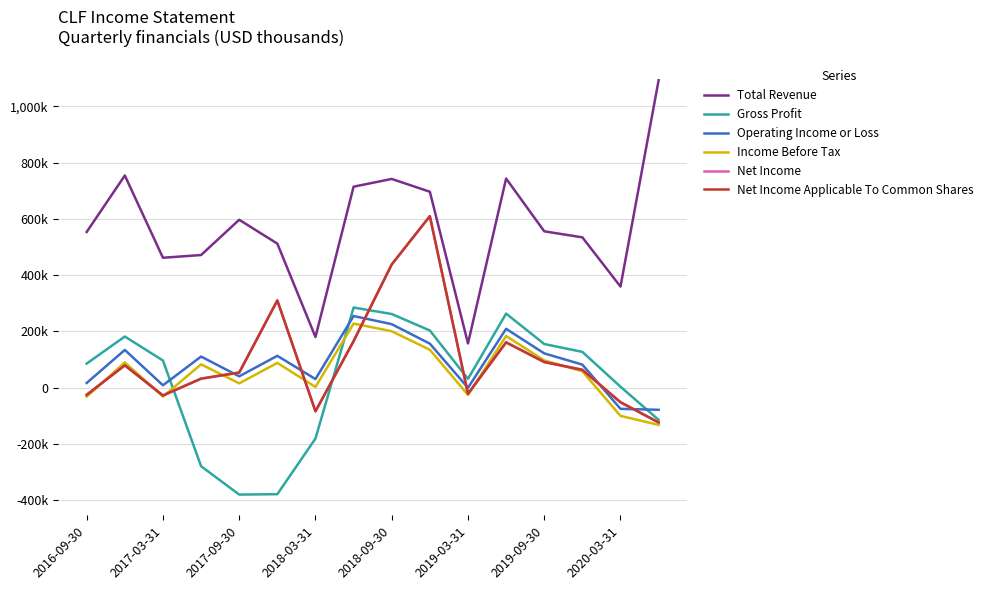

Which series has the largest total across all categories?

Total Revenue